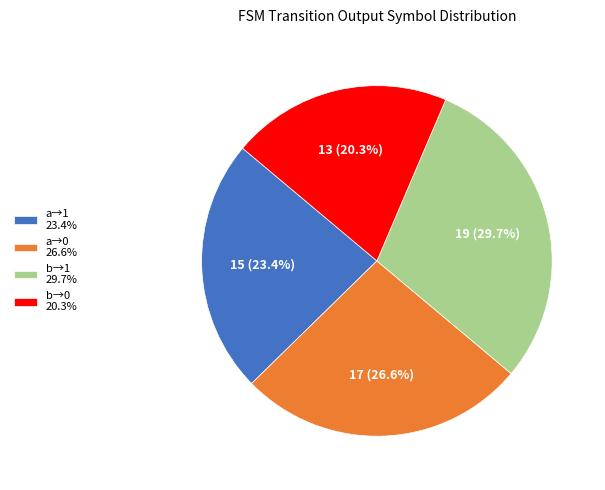

Which has a higher value, b→1 29.7% or a→0 26.6%?

b→1 29.7%